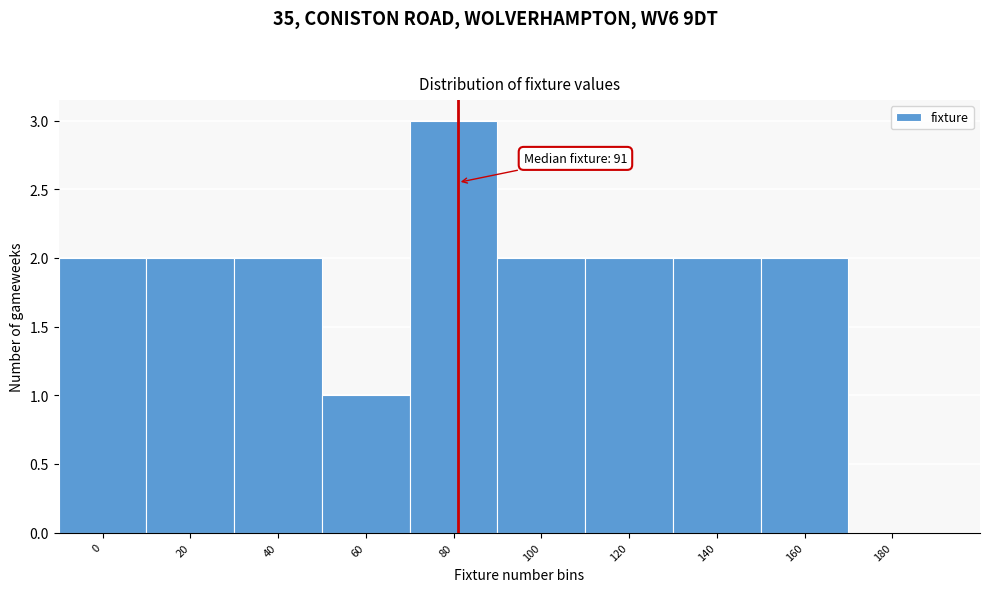

Reading left to right, transcribe all the data shown in this chart.

0=2	20=2	40=2	60=1	80=3	100=2	120=2	140=2	160=2	180=0